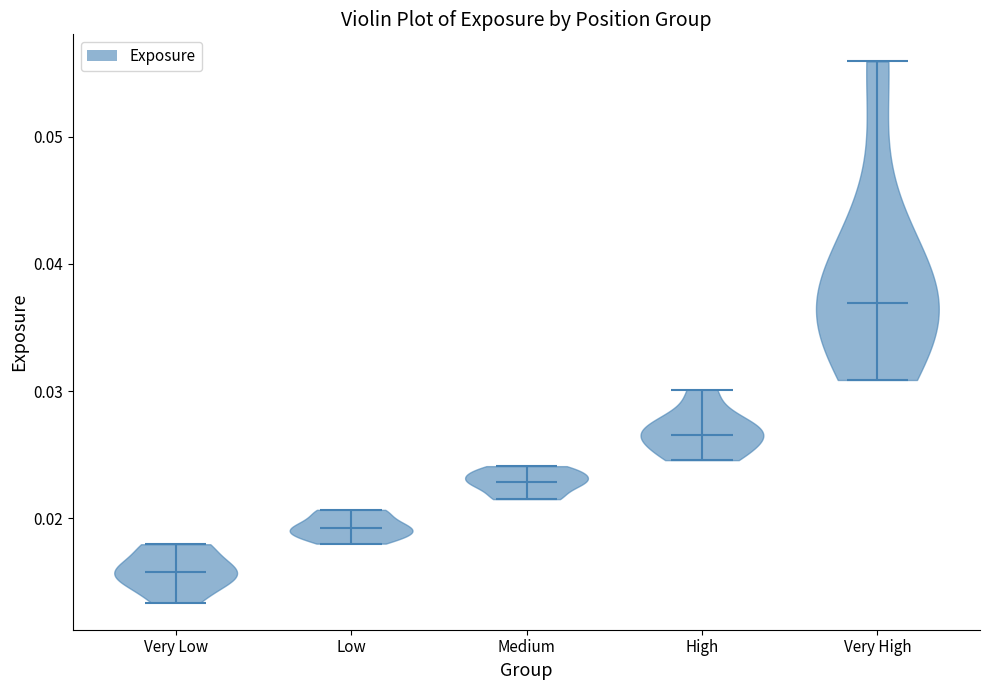

Reading left to right, read every violin against the y-axis: where its median line is, and the lowest and highest points it reaches. The values are not printed on the chart, so give them approximately, as read against the axis.

Very Low: median line 0.016, lowest point 0.013, highest point 0.018
Low: median line 0.019, lowest point 0.018, highest point 0.021
Medium: median line 0.023, lowest point 0.021, highest point 0.024
High: median line 0.027, lowest point 0.025, highest point 0.030
Very High: median line 0.037, lowest point 0.031, highest point 0.056